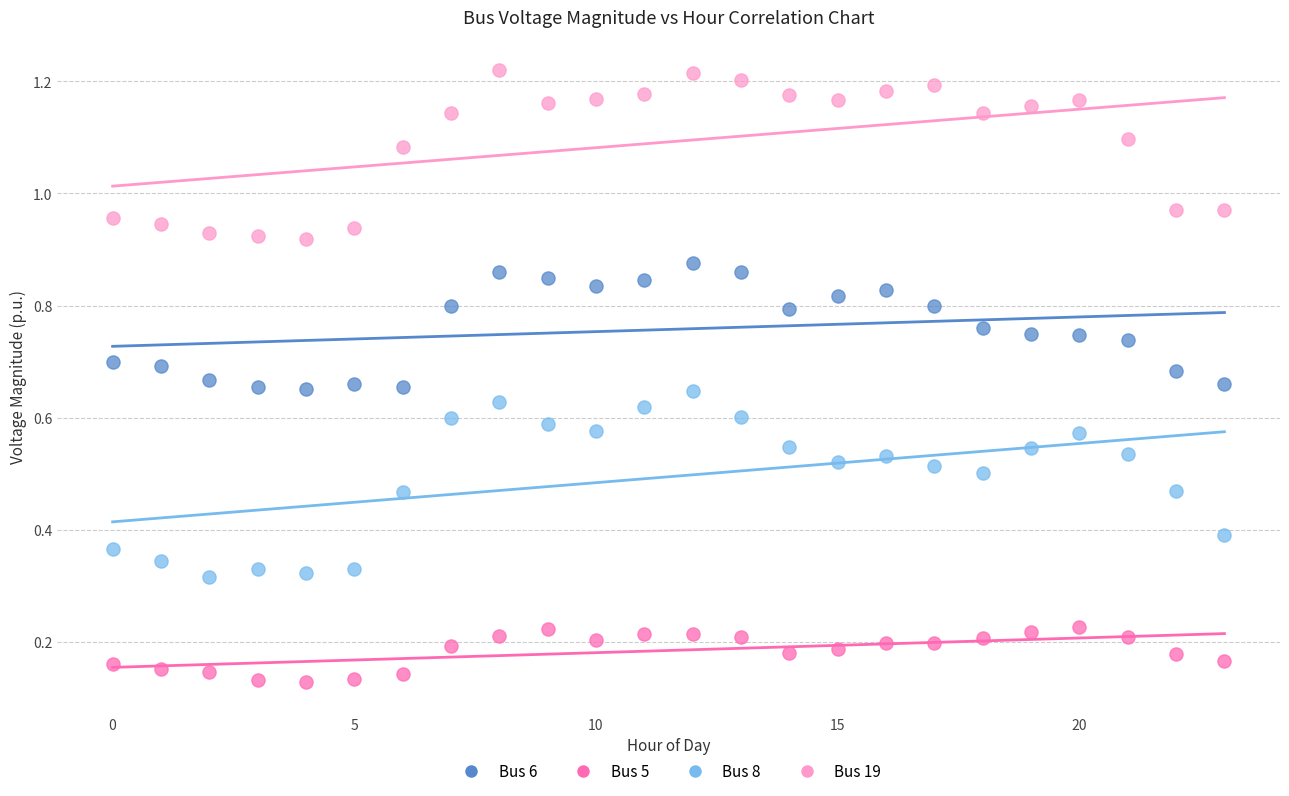

What are all the series names shown in the legend?

Bus 6, Bus 5, Bus 8, Bus 19